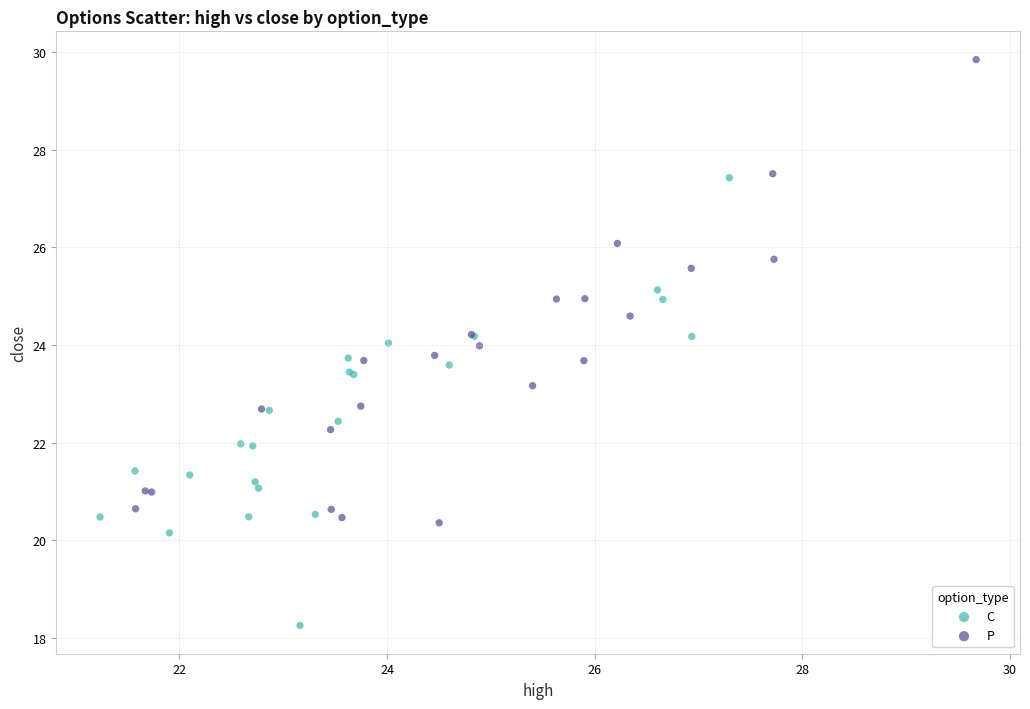

Which series reaches the minimum Y coordinate?

C